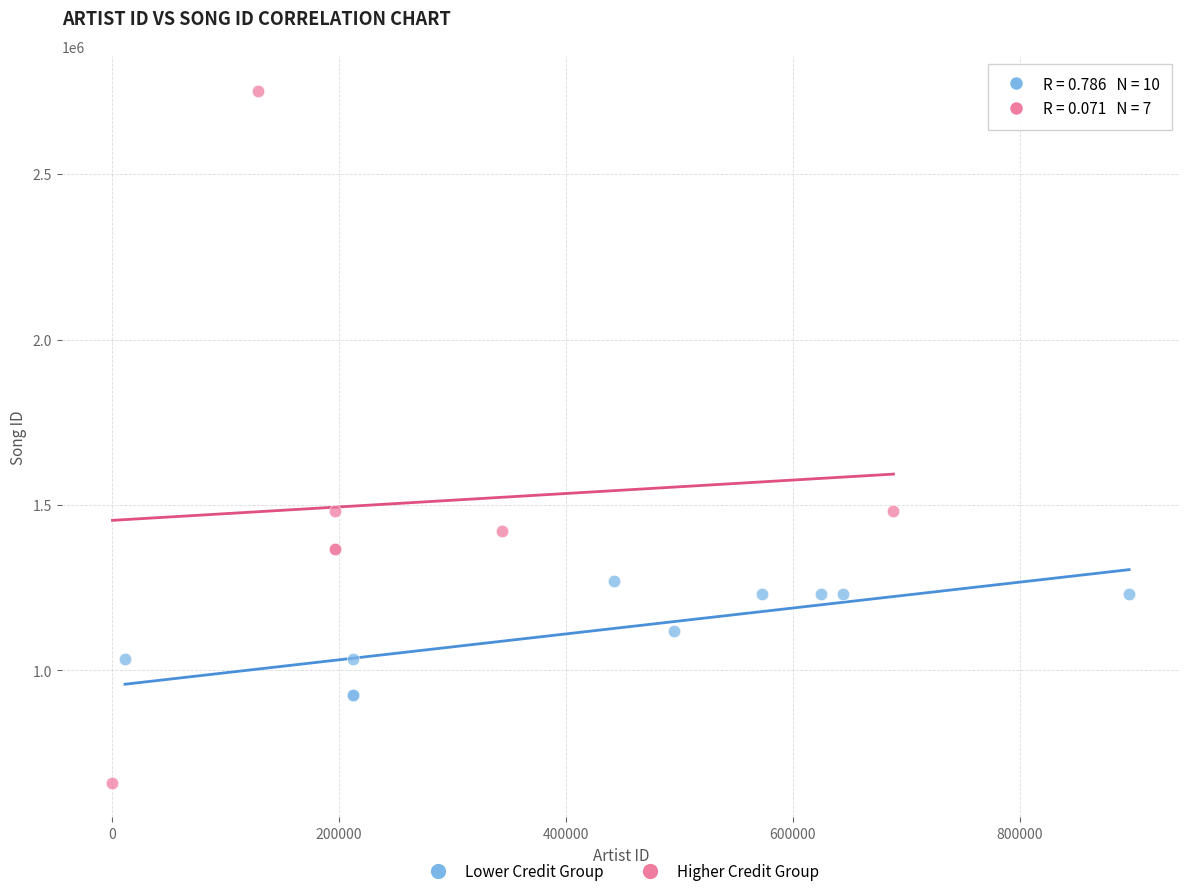

Which series reaches the minimum Y coordinate?

Higher Credit Group